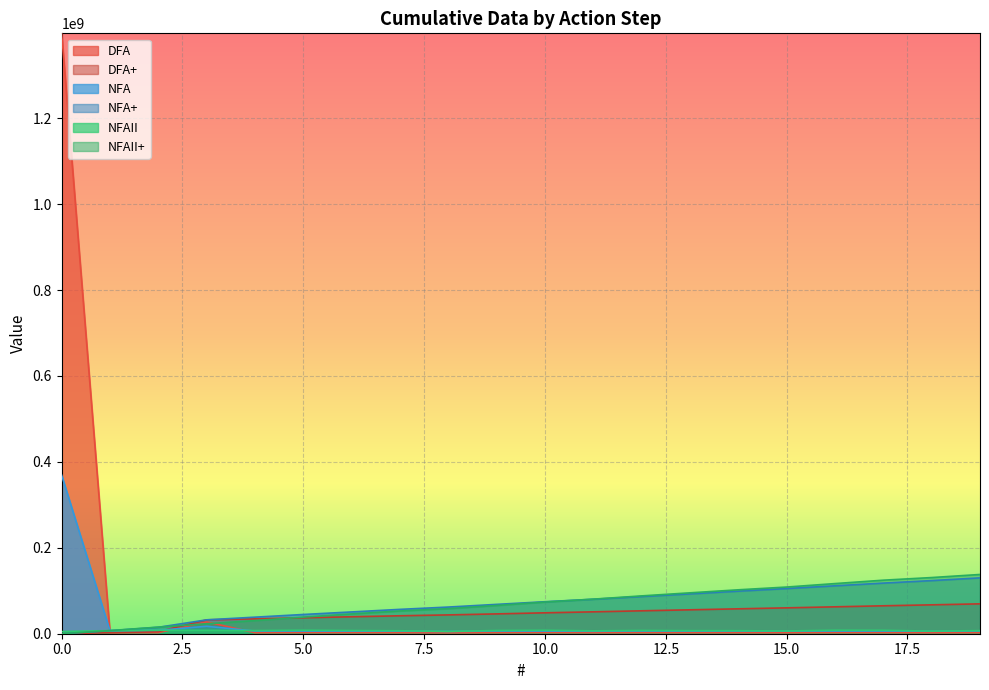

Is it true that DFA equals 3665411.8 at 16?

False